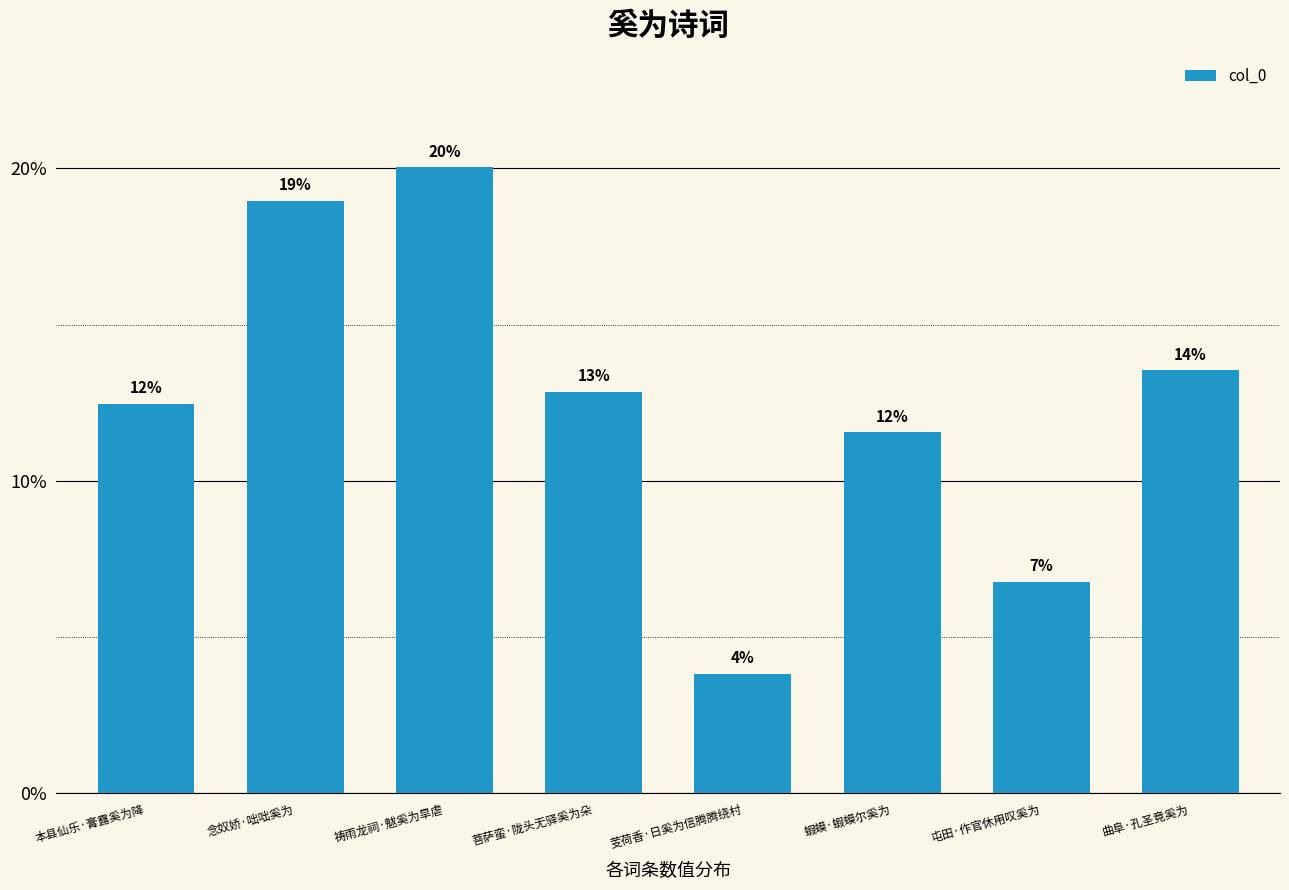

How many bars are there in total?

8